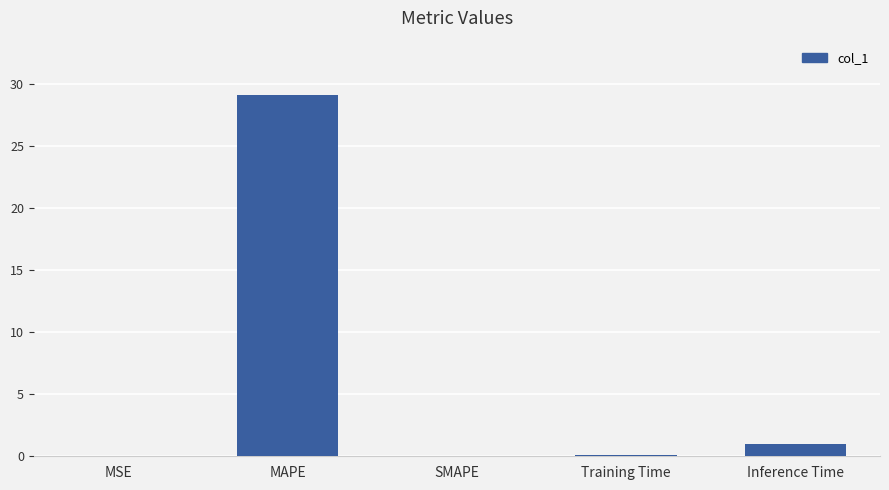

At which category does the chart reach its peak across all series?

MAPE